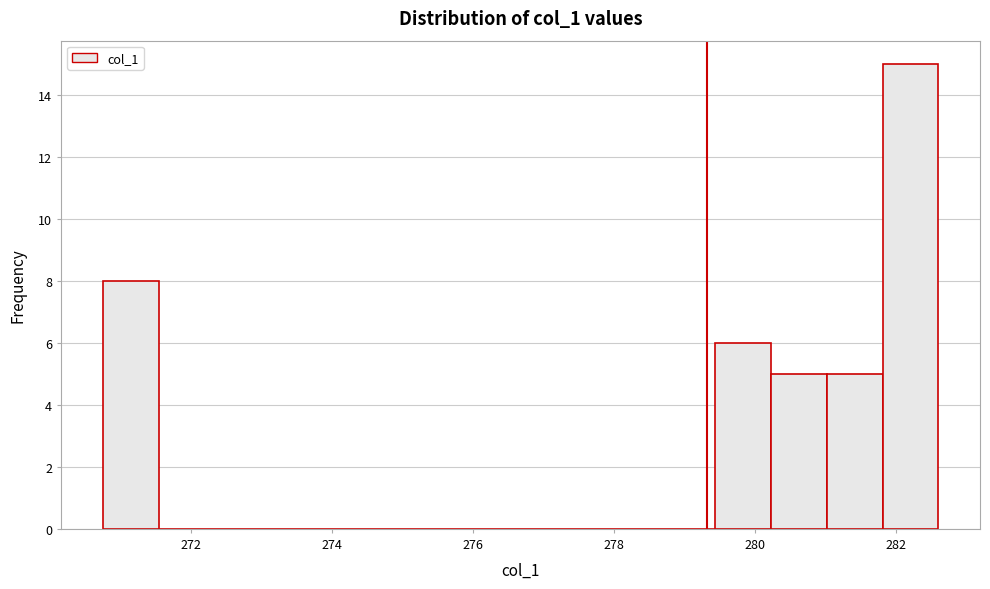

Read against the x-axis, roughly where is the centre of the tallest bar?

282.2